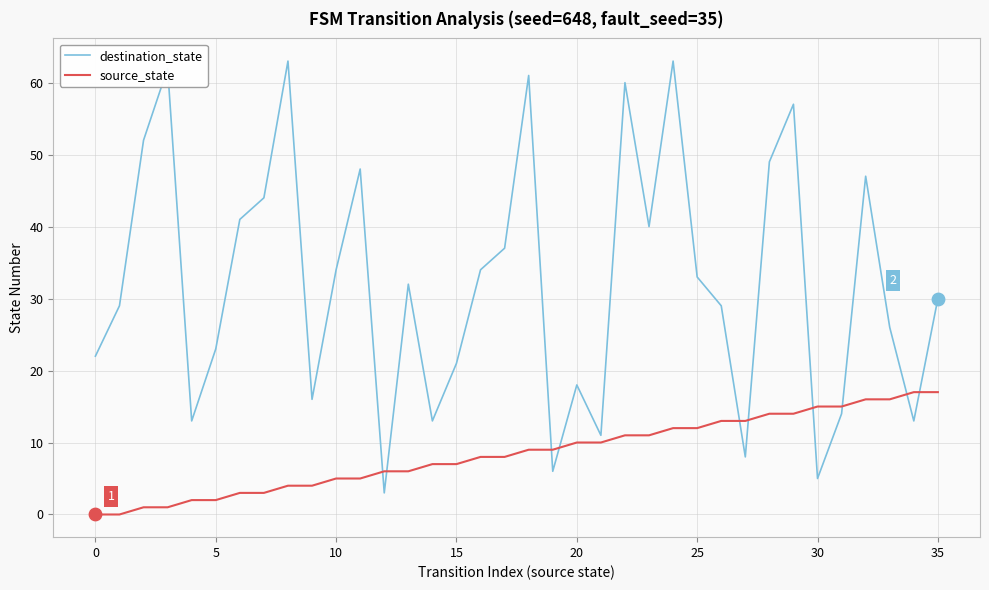

What are all the series names shown in the legend?

destination_state, source_state